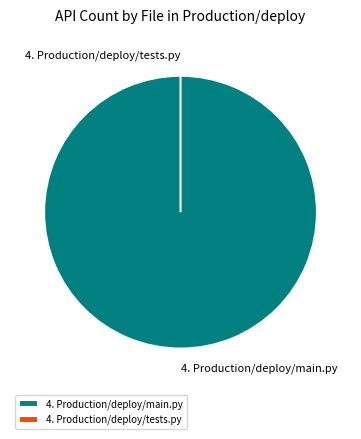

True or false: 4. Production/deploy/tests.py accounts for 14% of the total.

False